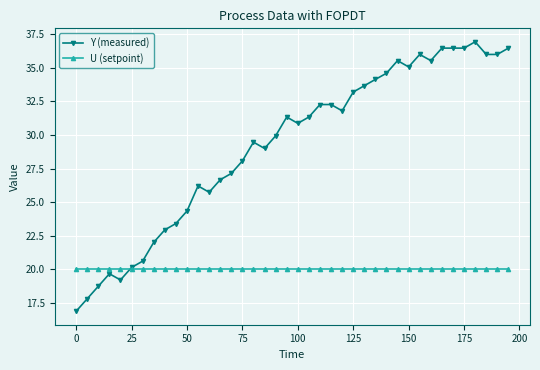

What is the minimum value for Y (measured)?

16.9